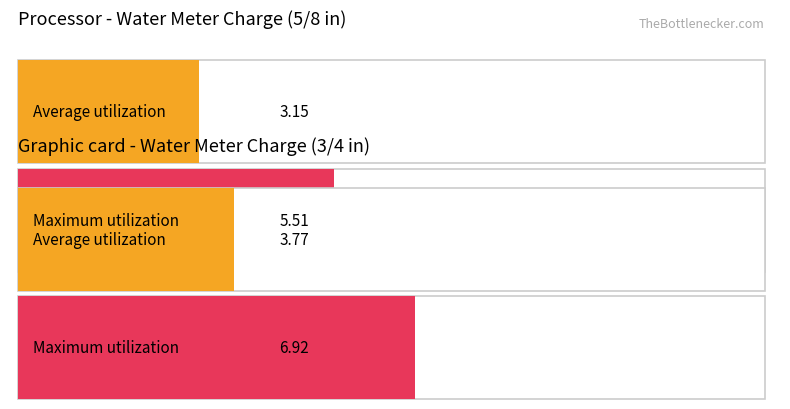

How many distinct data groups are displayed?

2